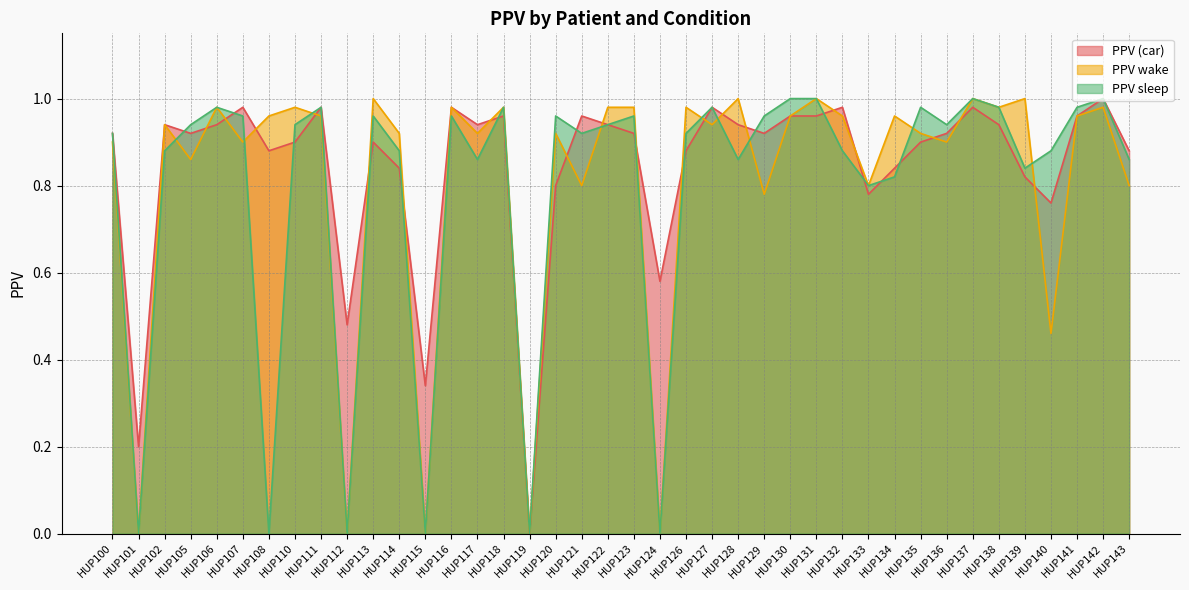

In PPV wake, how many points are lower than both neighbors (excluding endpoints)?

15